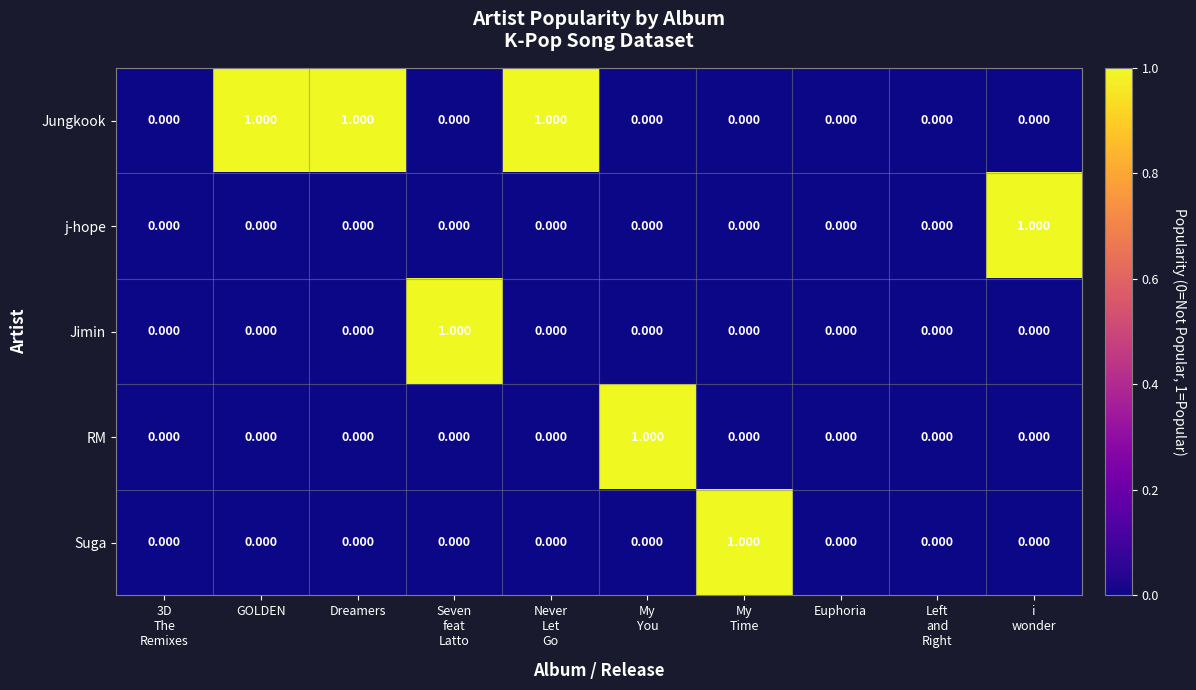

Which series has the largest total across all categories?

Jungkook